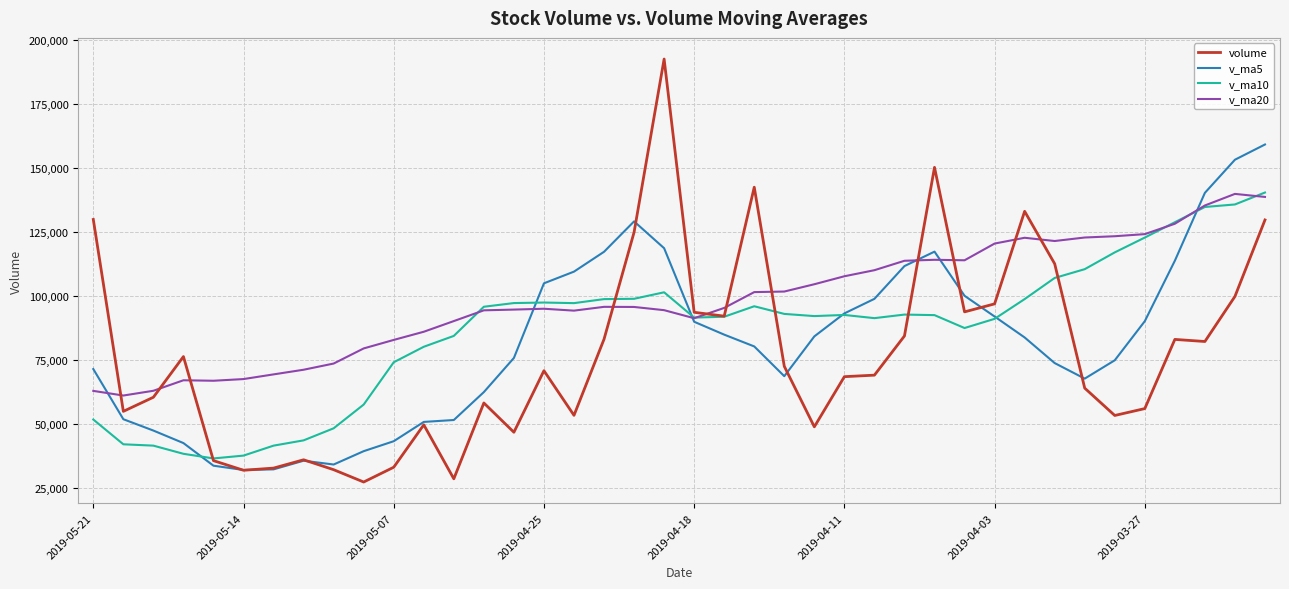

Which series has the widest spread of values?

volume